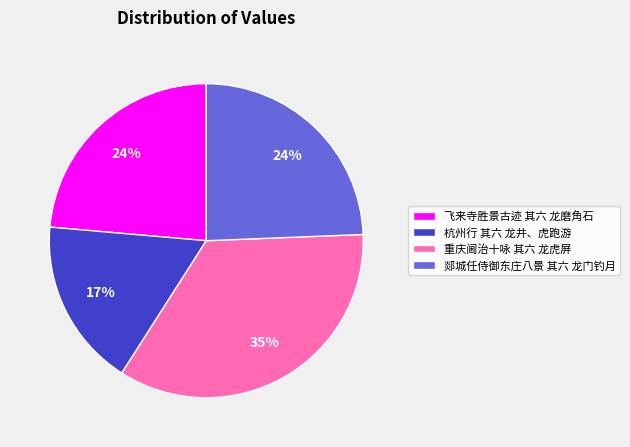

To the nearest percent, what is the average slice percentage?

25%